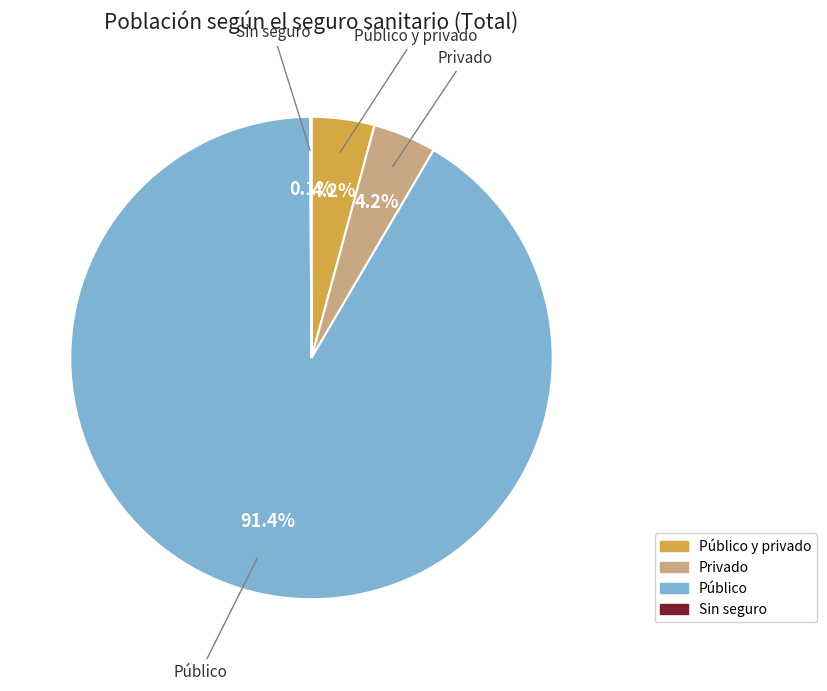

Is there a majority slice in this chart?

Yes